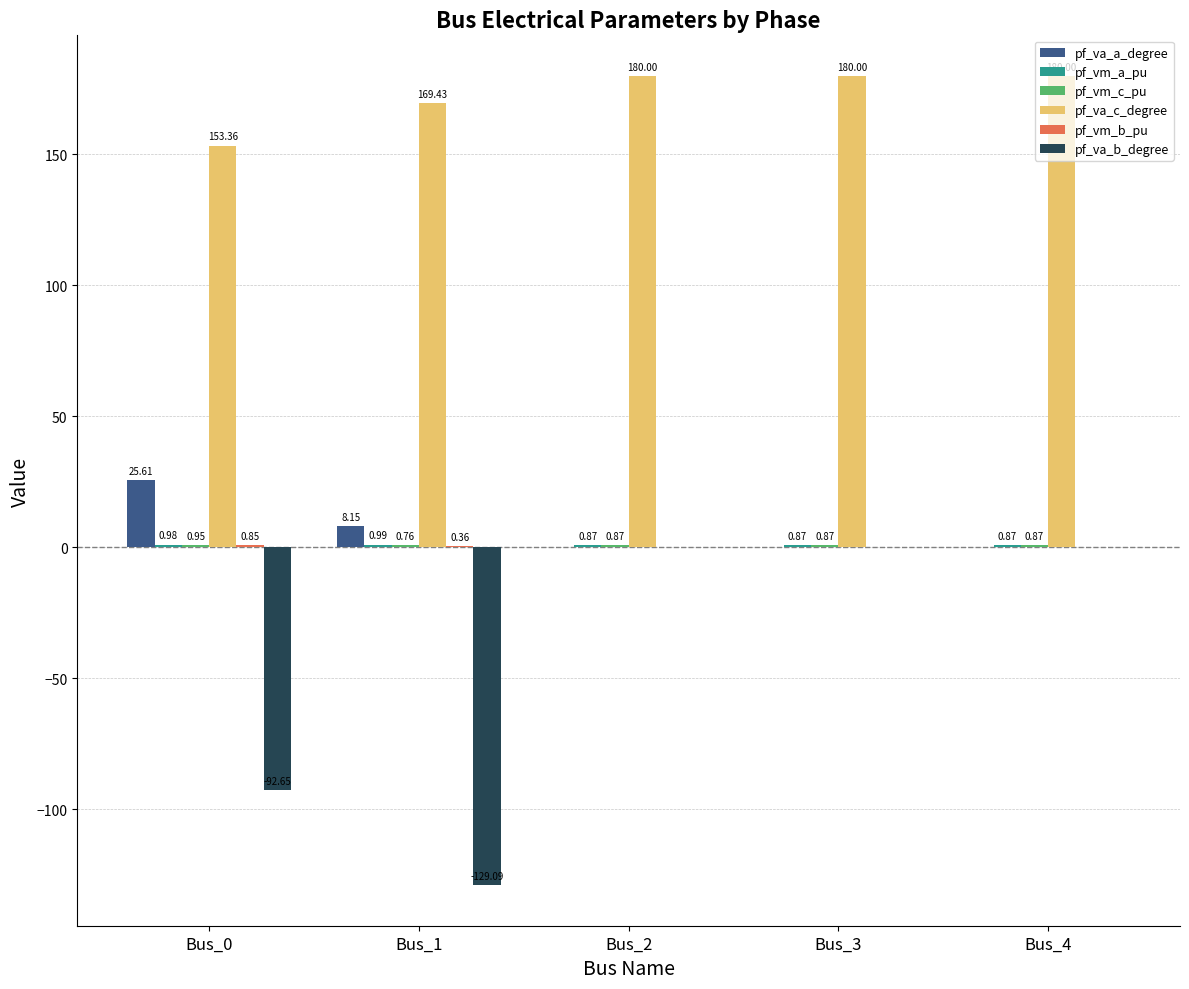

What is the total value across all series at Bus_1?

50.6